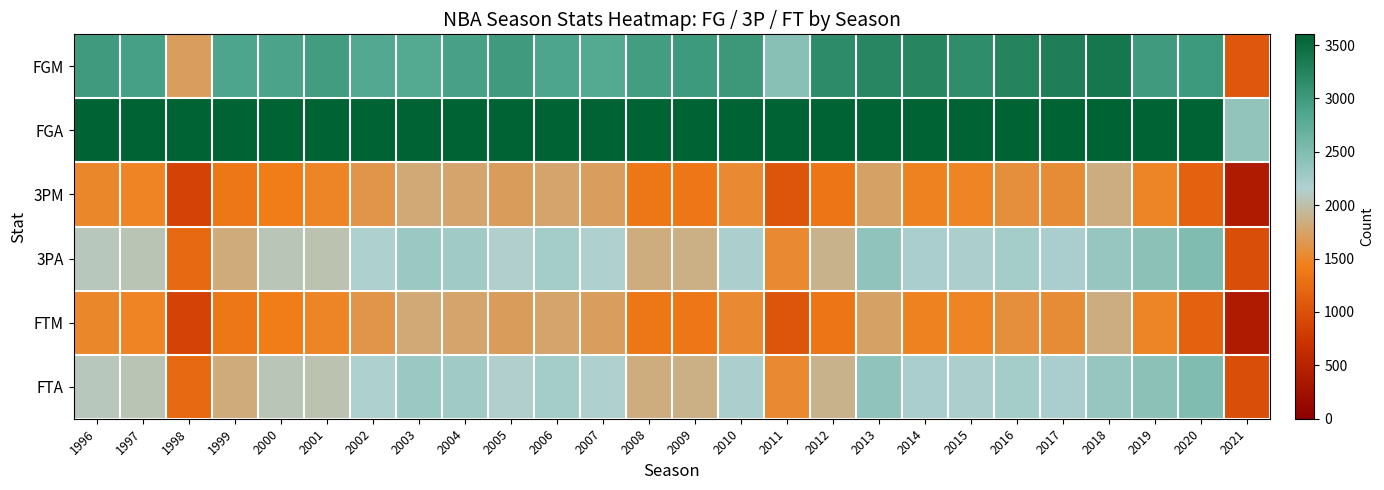

What is the greatest value displayed?

7178